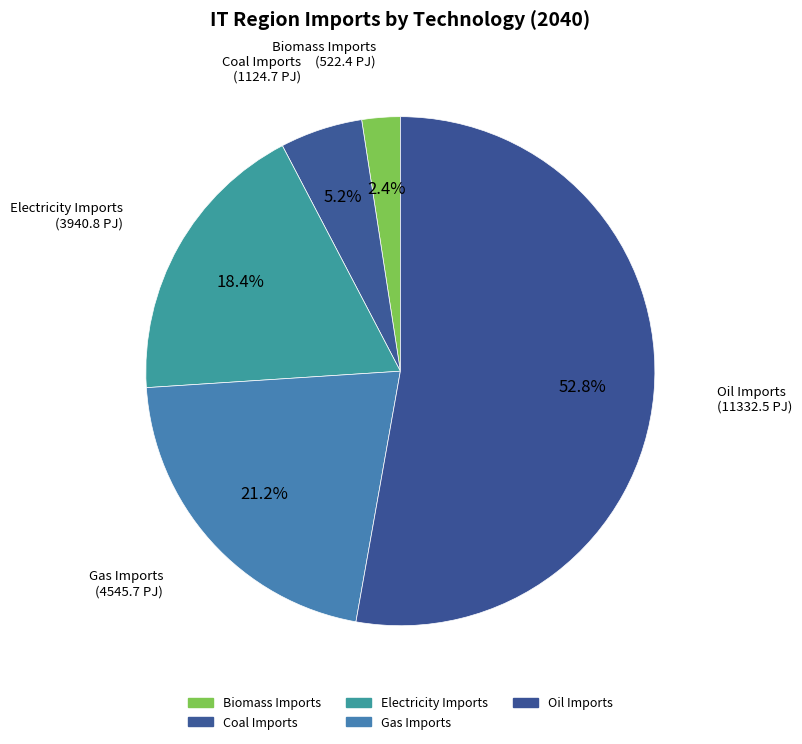

How many segments does this pie chart have?

5